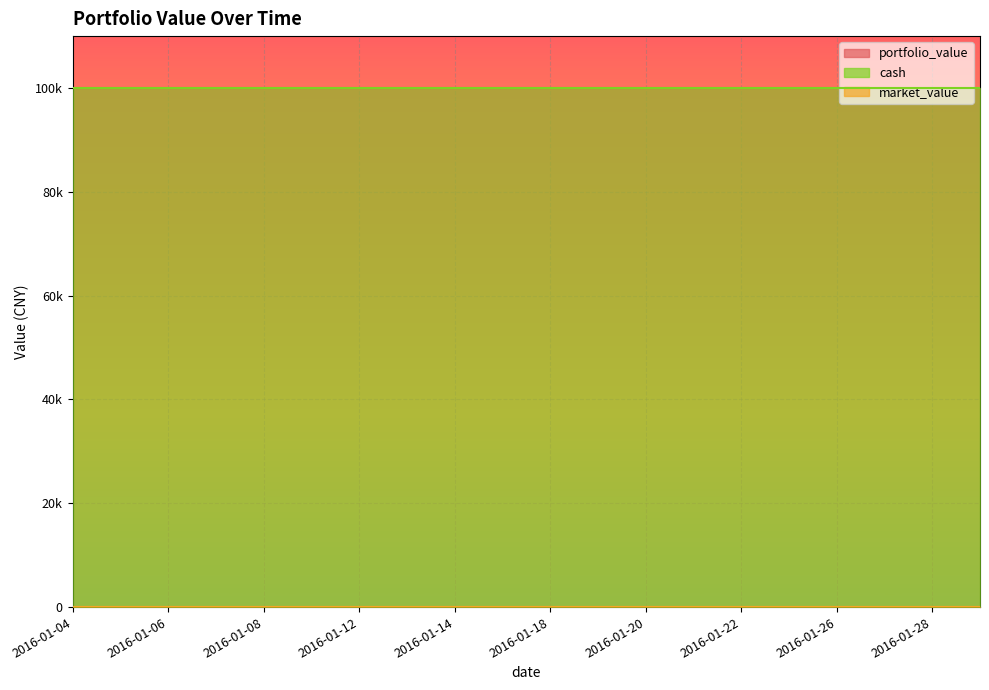

The value of portfolio_value at 2016-01-05 is 100000. True or false?

True